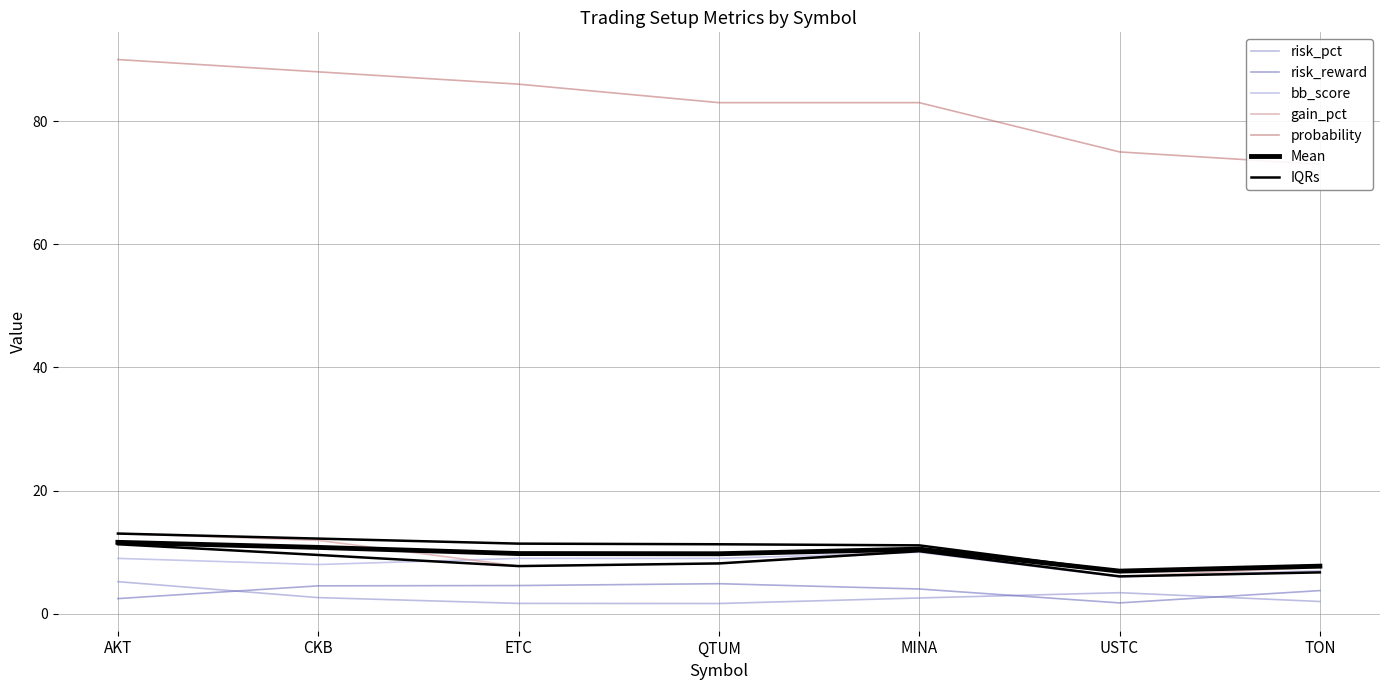

Which category has the highest value in the risk_pct series?

AKT